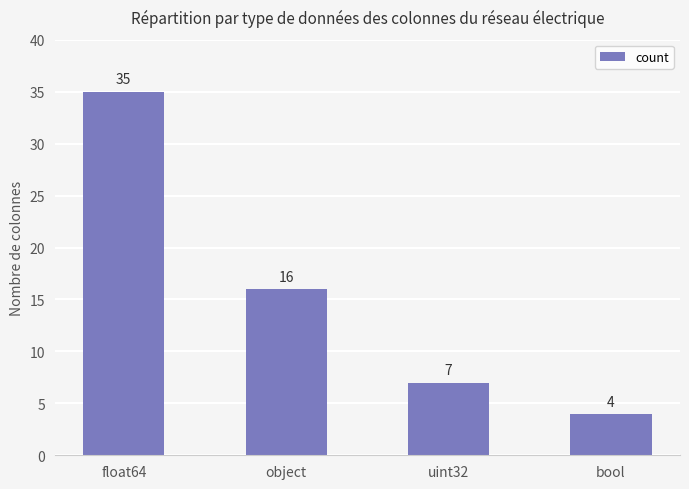

How many values are below 16?

2